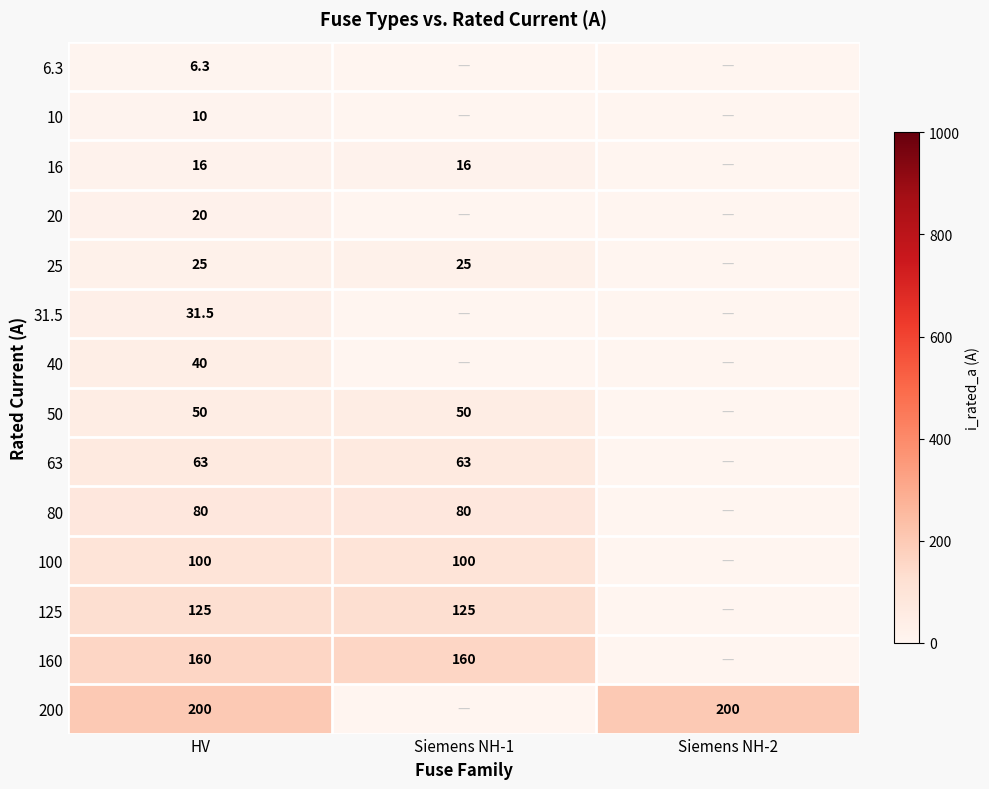

What is the total value across all series at HV?

926.8